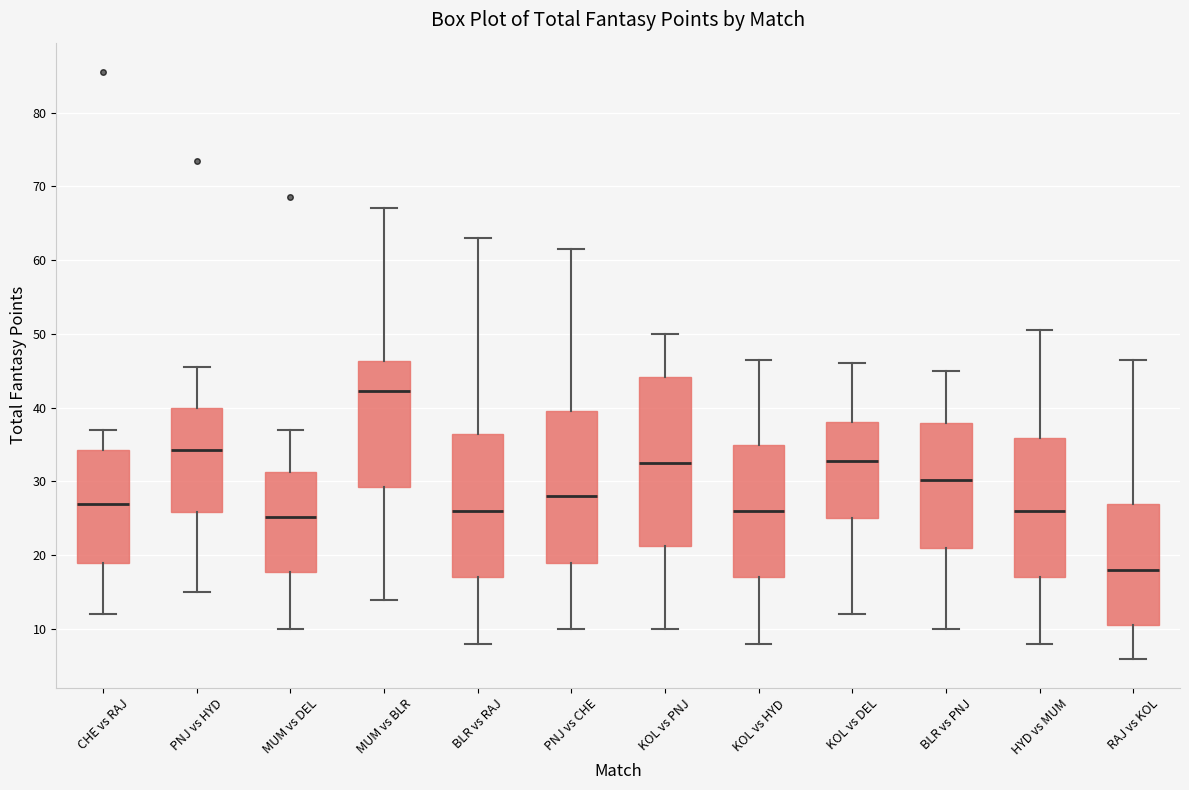

Which box's median line is the lowest?

RAJ vs KOL